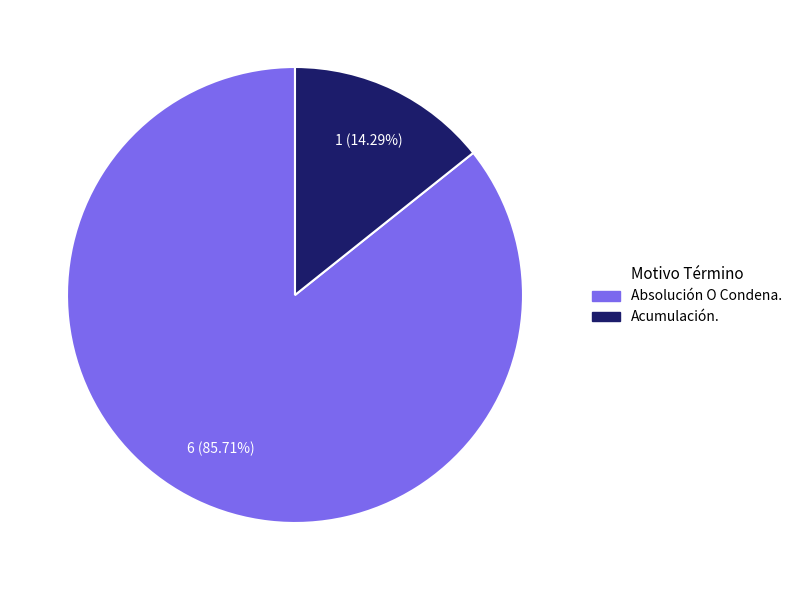

How many segments does this pie chart have?

2